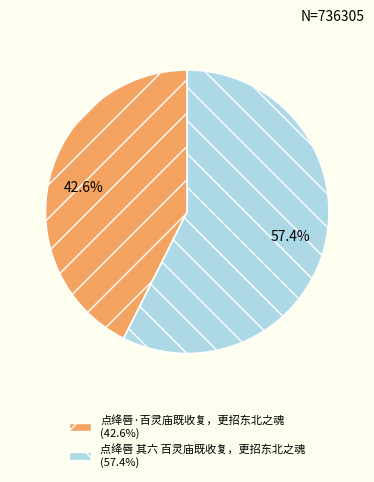

Which slice represents more than half of the pie?

点绛唇 其六 百灵庙既收复，更招东北之魂